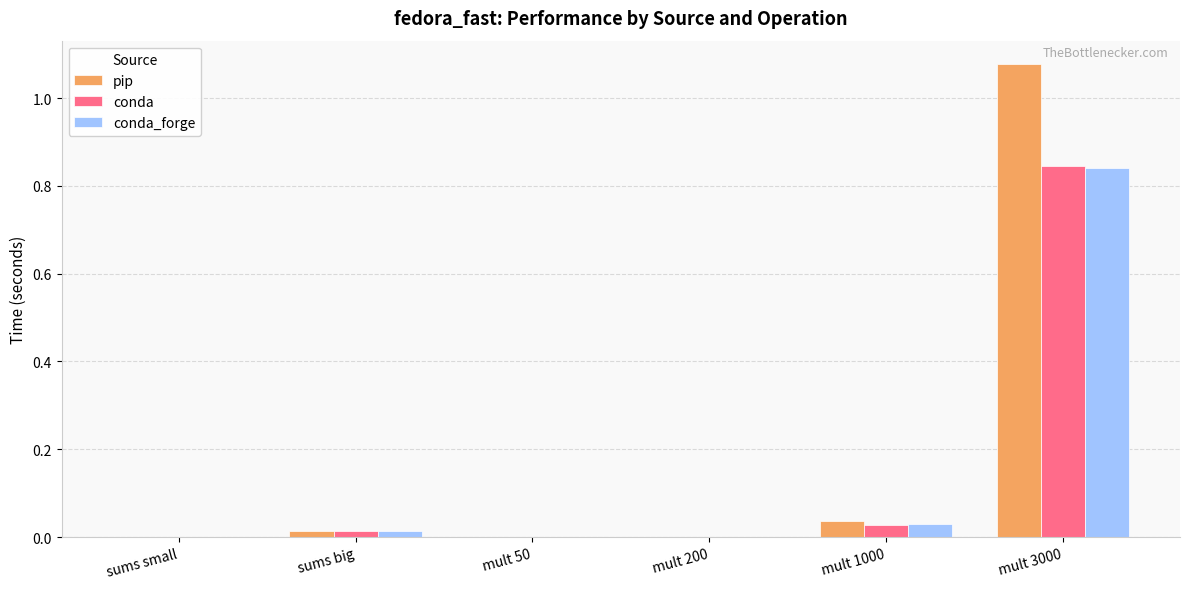

What is the average value of the conda_forge series?

0.1